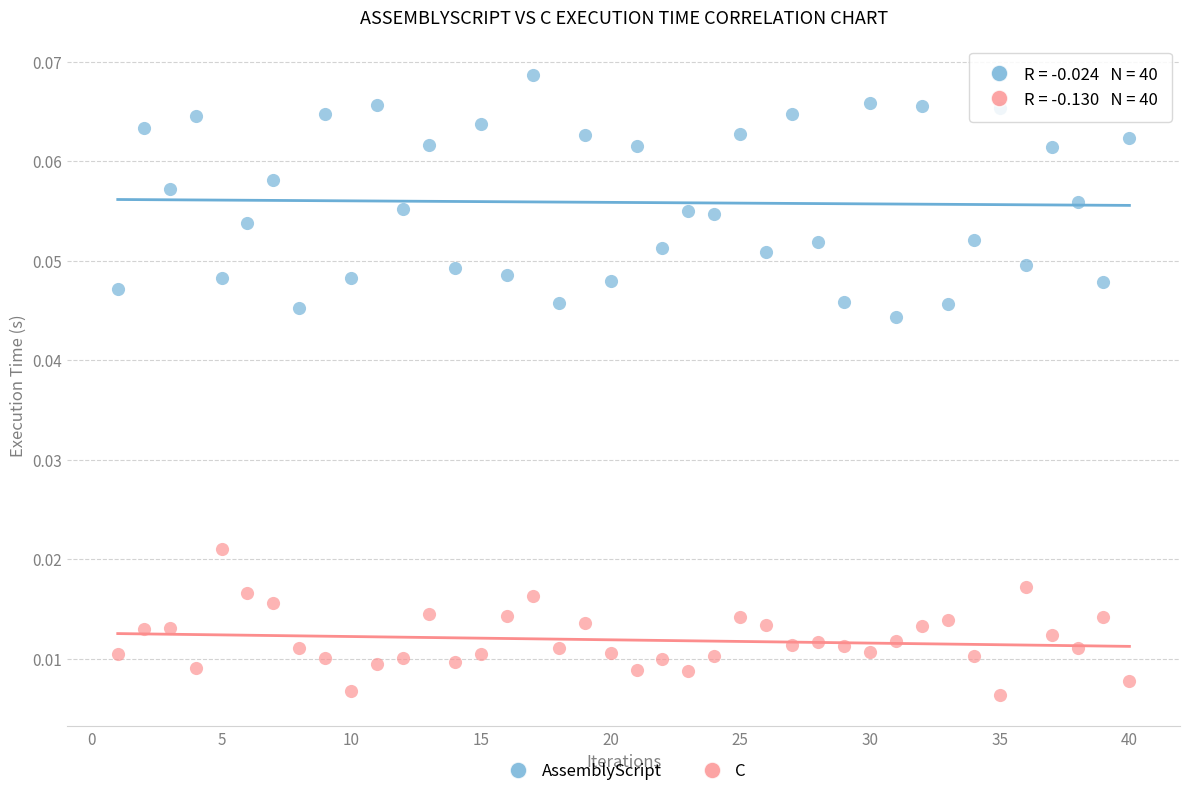

Which series reaches the minimum Y coordinate?

C